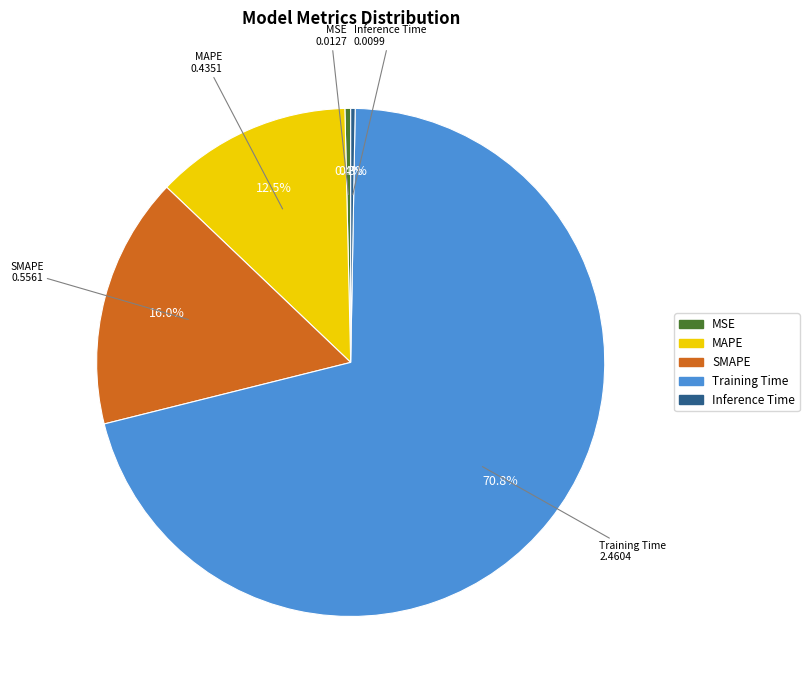

What percentage is NOT represented by MSE?

99.6%